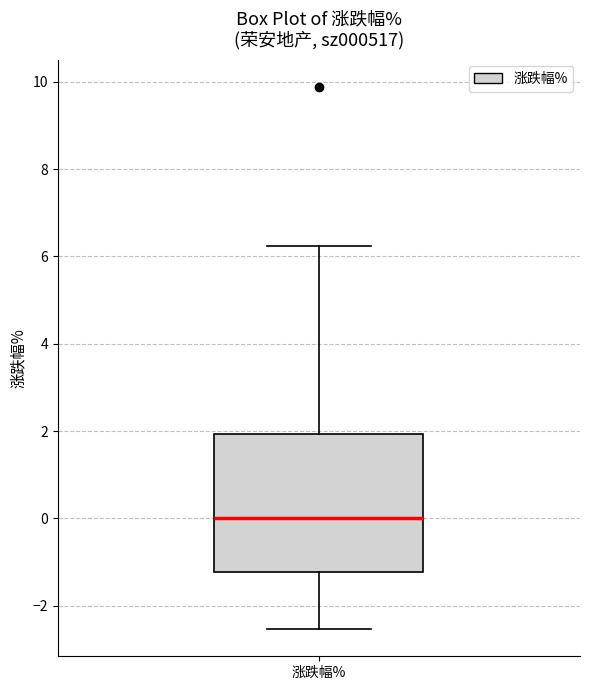

Where is the lower edge of the box for 涨跌幅% on the y-axis? The values are not printed on the chart, so give them approximately, as read against the axis.

-1.2